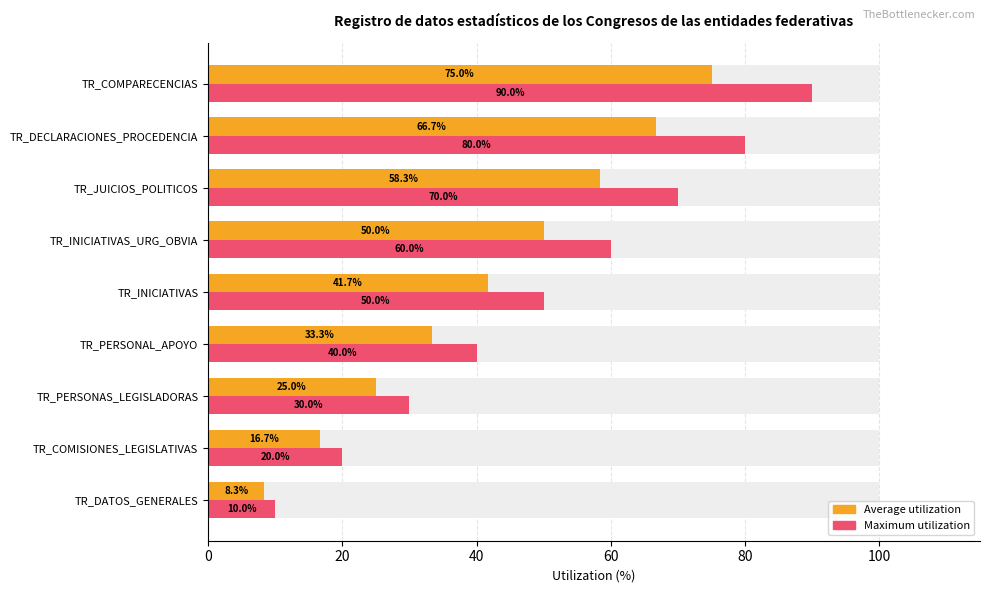

What is the sum of the Maximum utilization values at TR_INICIATIVAS and TR_COMISIONES_LEGISLATIVAS?

70.0